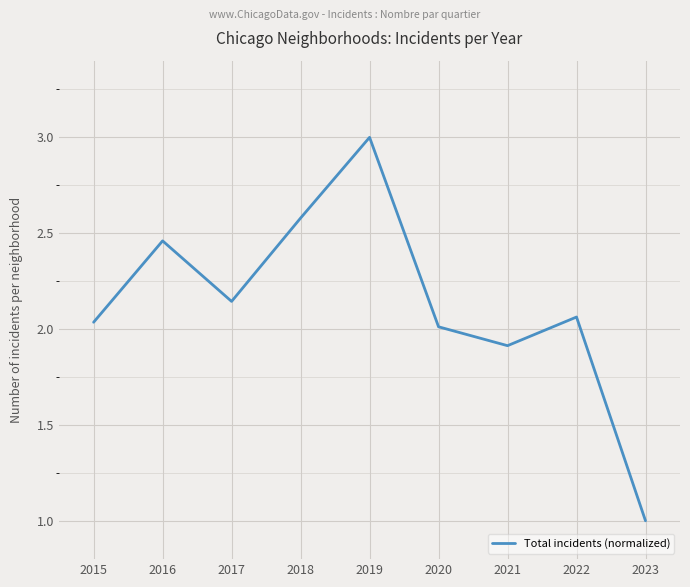

Does the chart display data point markers on the line(s)?

No